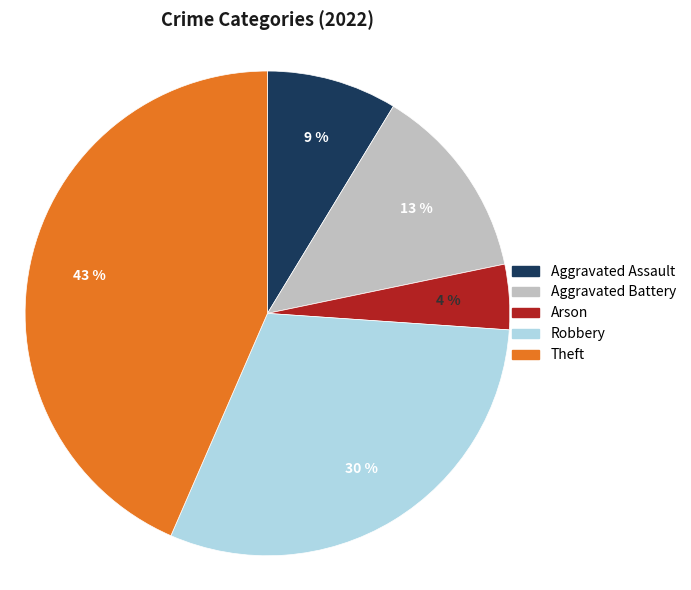

To the nearest percent, what is the difference between the largest and smallest slice percentages?

39%